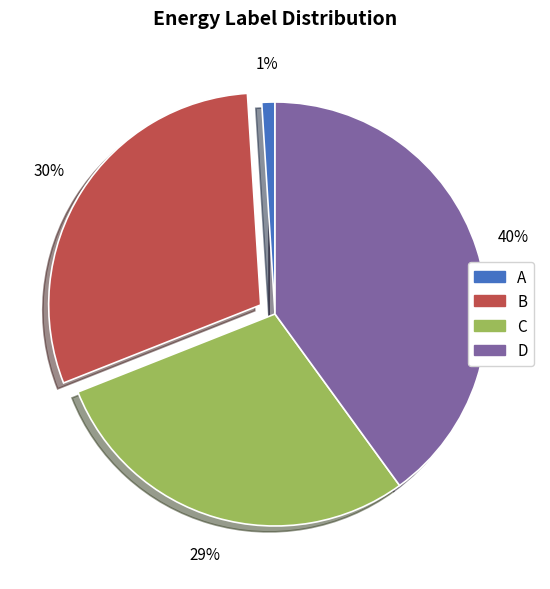

Do C and A together represent more than half of the pie?

No